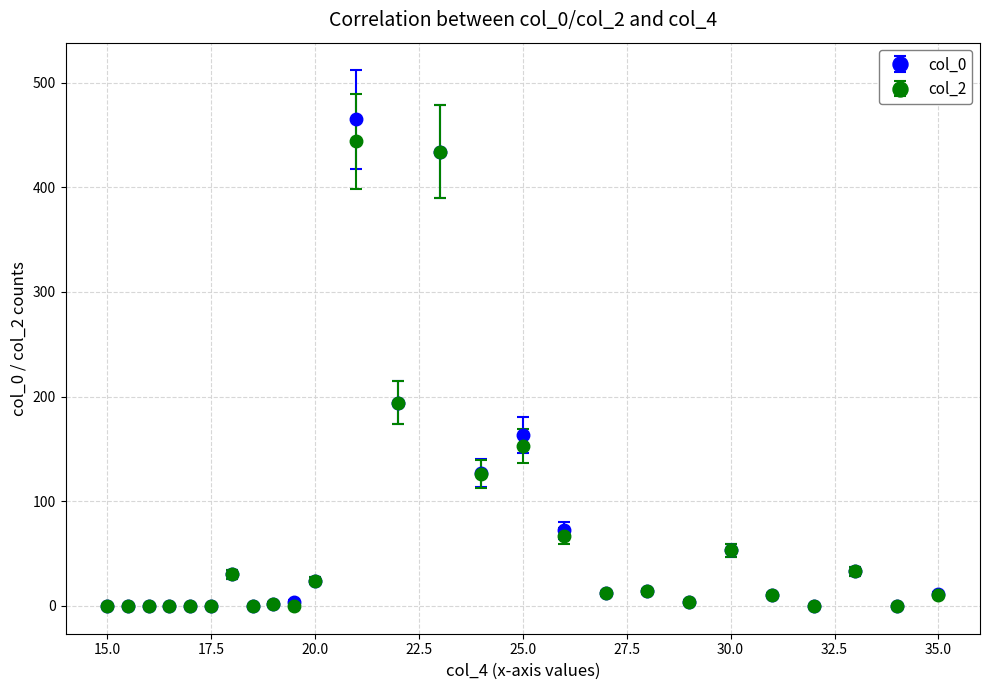

What is the maximum value shown in the chart?

465